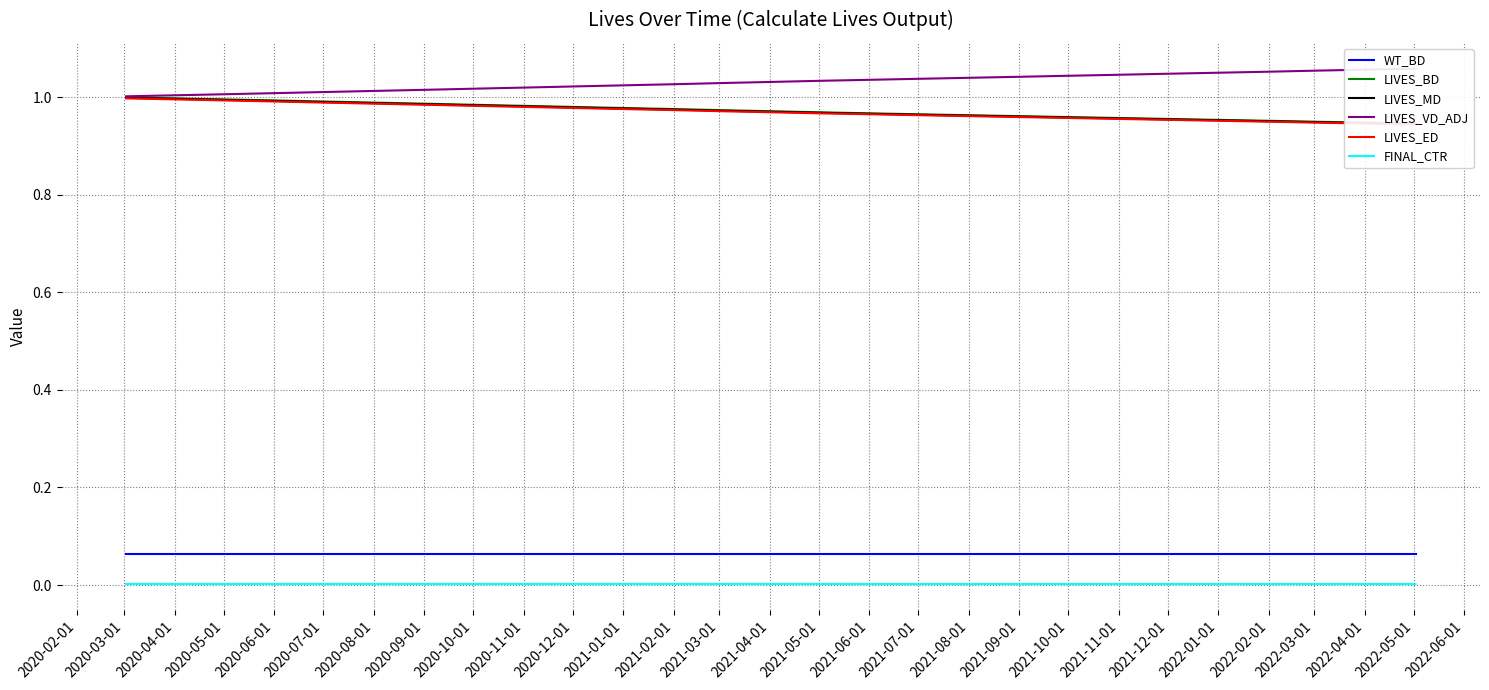

How many series are shown in this chart?

6